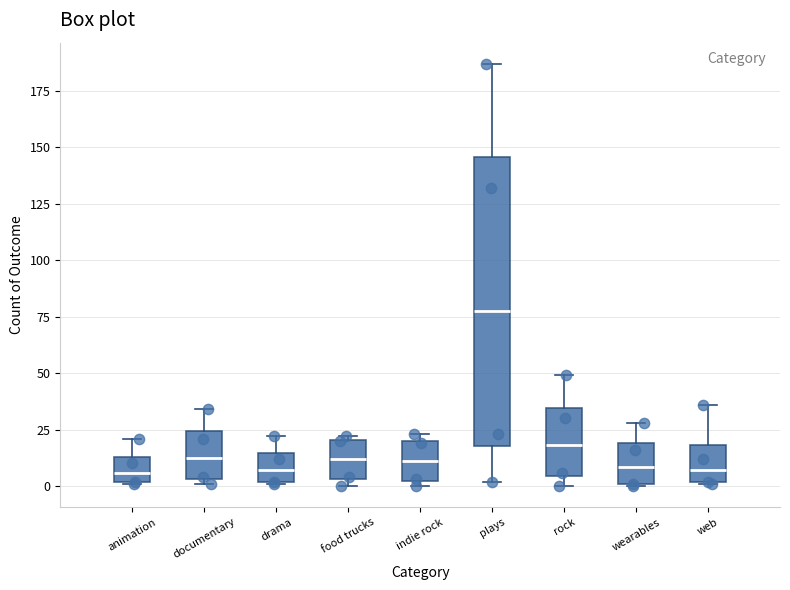

Which box's median line is the highest?

plays